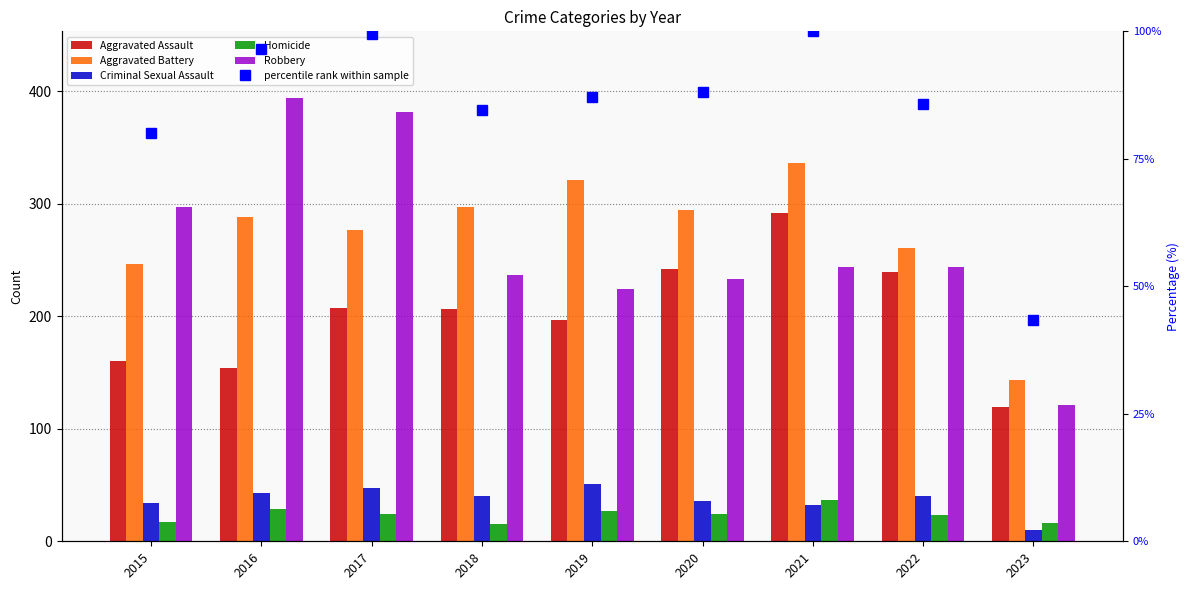

Where is Homicide nearest to the value 26?

2019